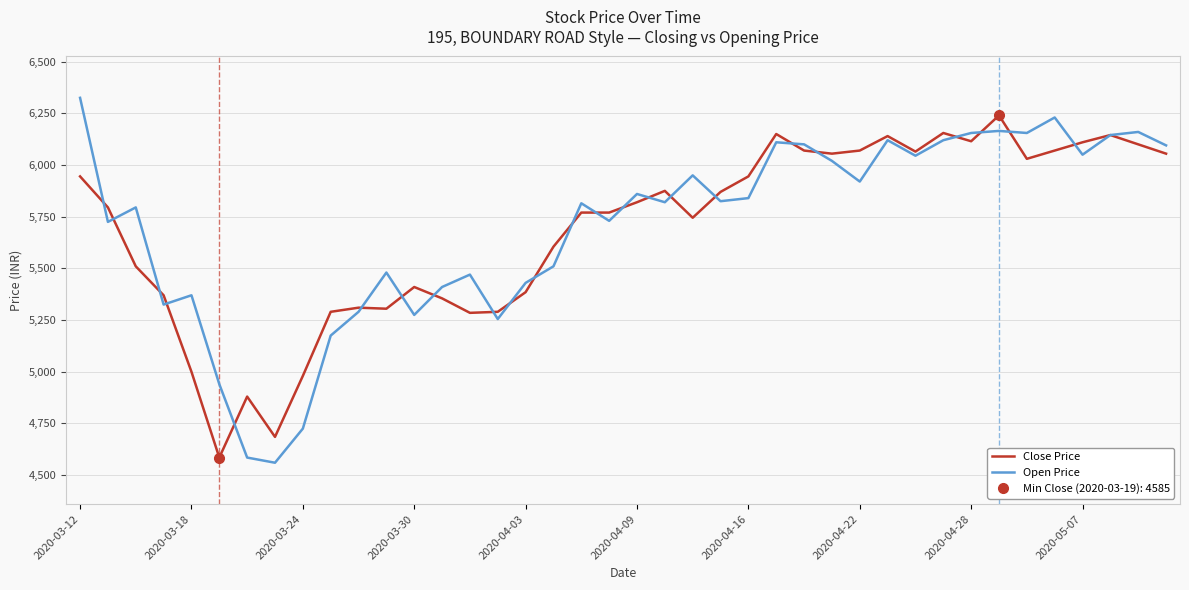

Read the Open Price value at 2020-04-28, to the nearest 100.

6200